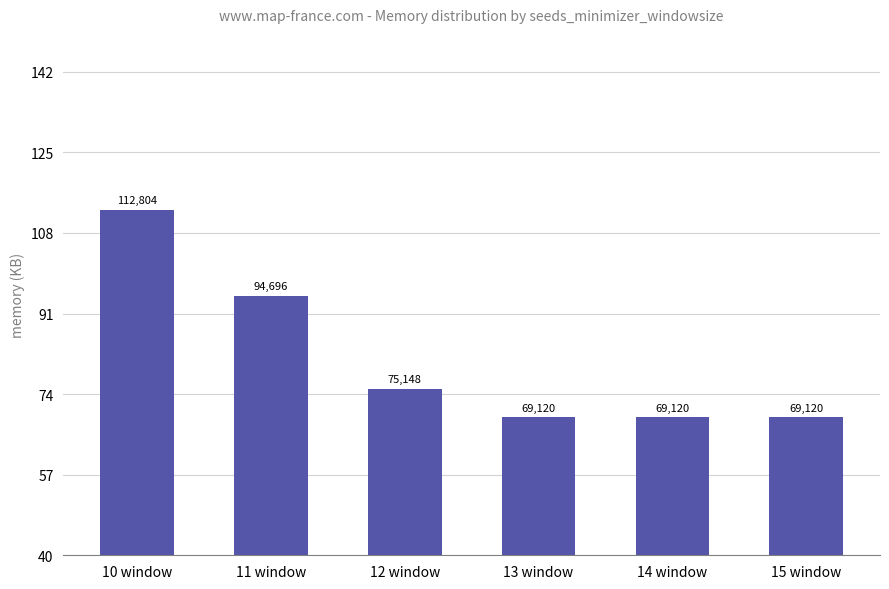

Does the chart contain any negative values?

No